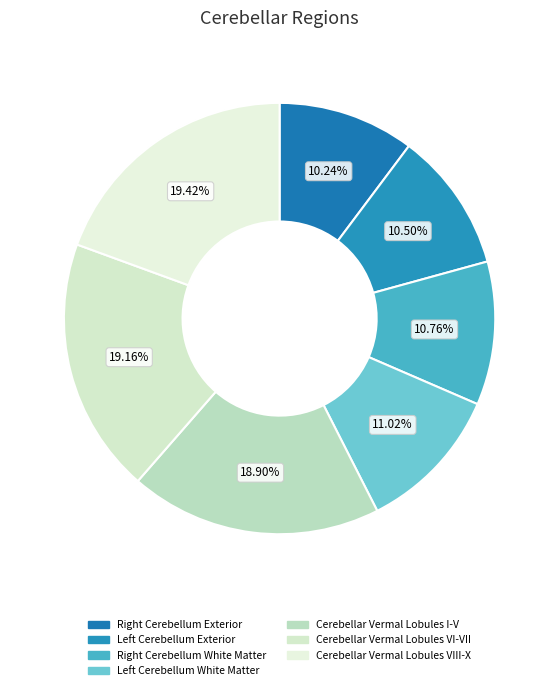

Does Cerebellar Vermal Lobules I-V represent more than half of the total?

No